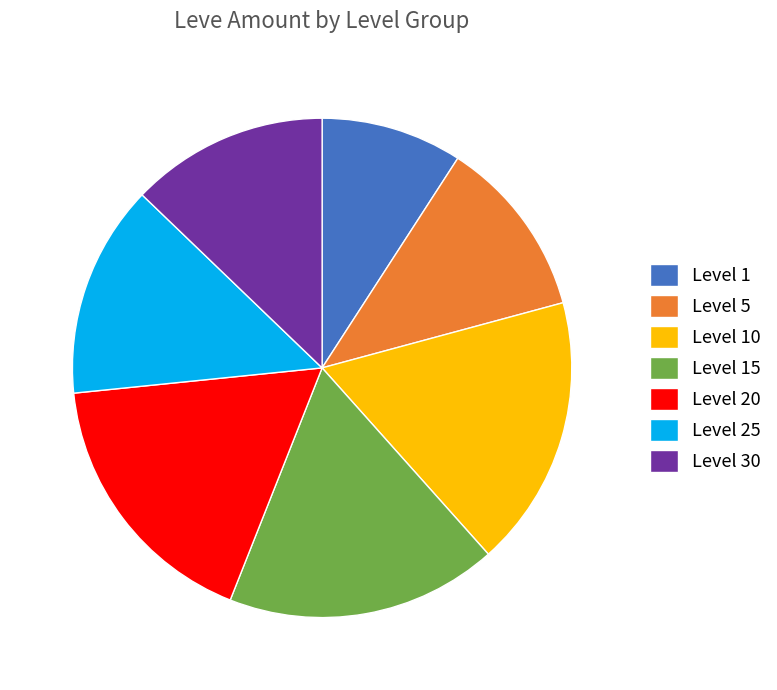

Is there a majority slice in this chart?

No